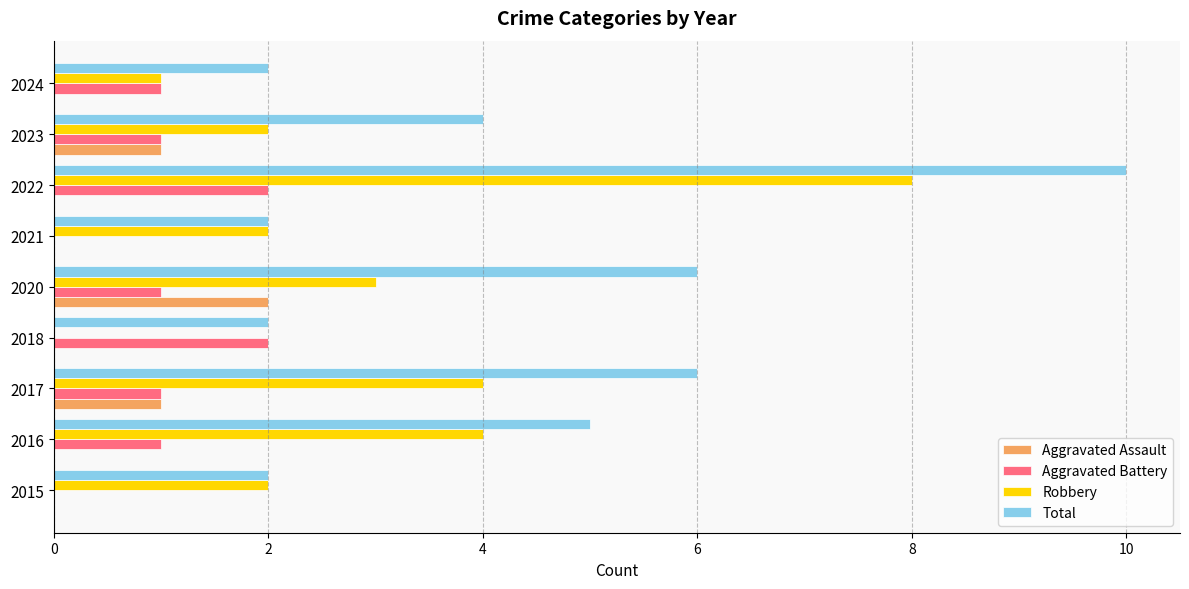

The Robbery series shows 1 at 2021. True or false?

False